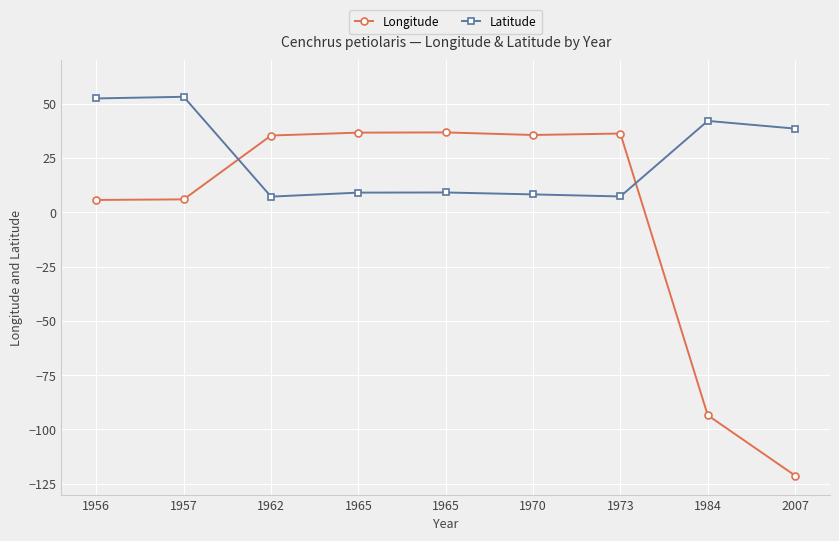

Which series changed the most between 1956 and 2007?

Longitude